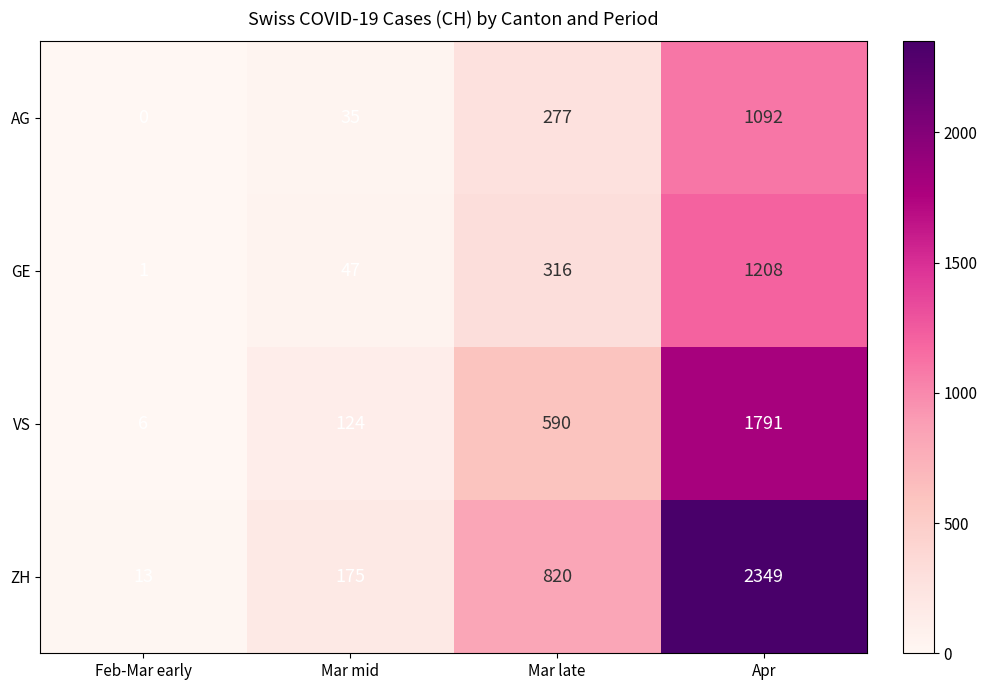

Reading left to right, list all the values displayed in this chart.

AG: 0	35	277	1092
GE: 1	47	316	1208
VS: 6	124	590	1791
ZH: 13	175	820	2349